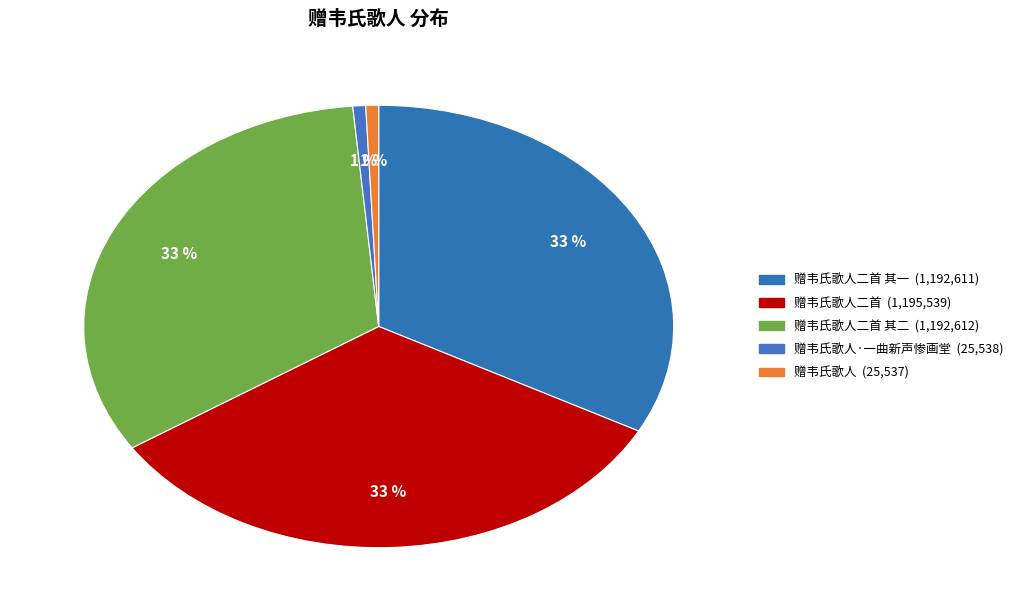

Which category has the biggest portion of the pie?

赠韦氏歌人二首